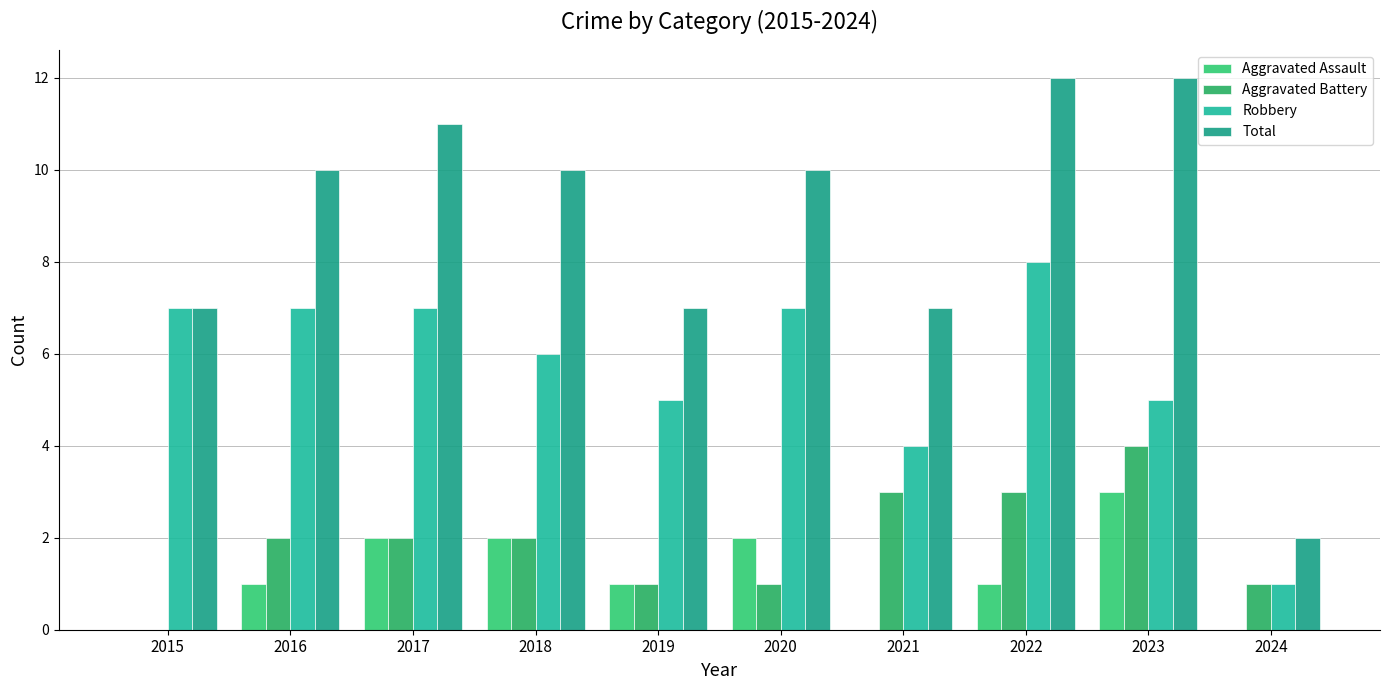

Which series has the largest range (max minus min)?

Total